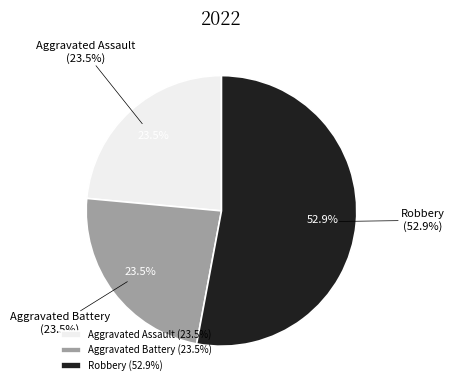

What is the ratio of the value at Aggravated Assault to the value at Robbery?

0.4